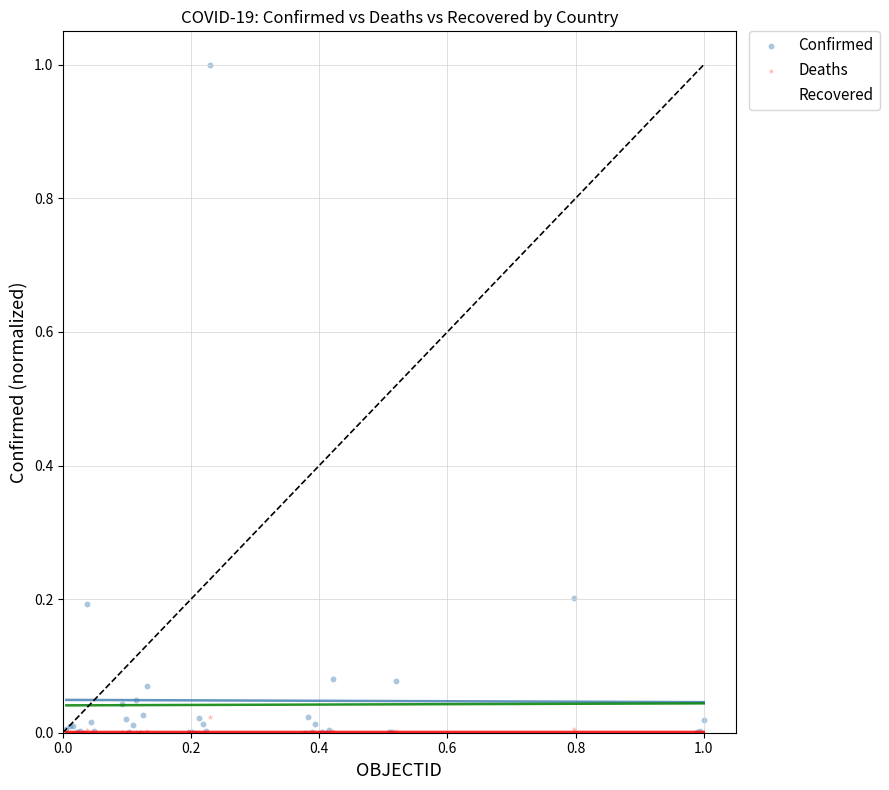

Which series has the largest Y range (max minus min)?

Confirmed